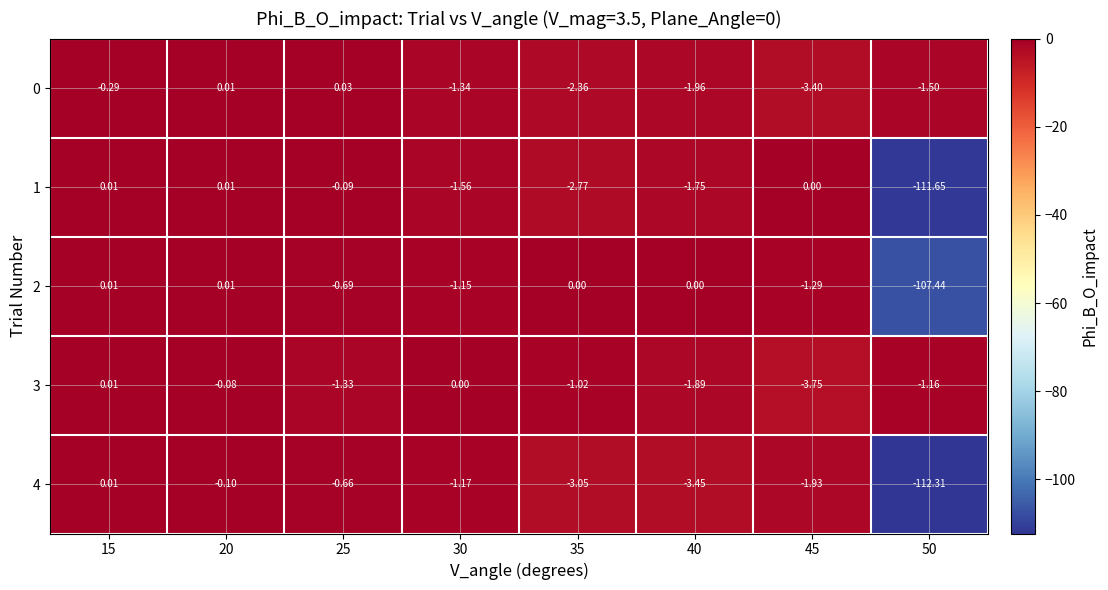

Between 35 and 50, which series saw the biggest shift?

4